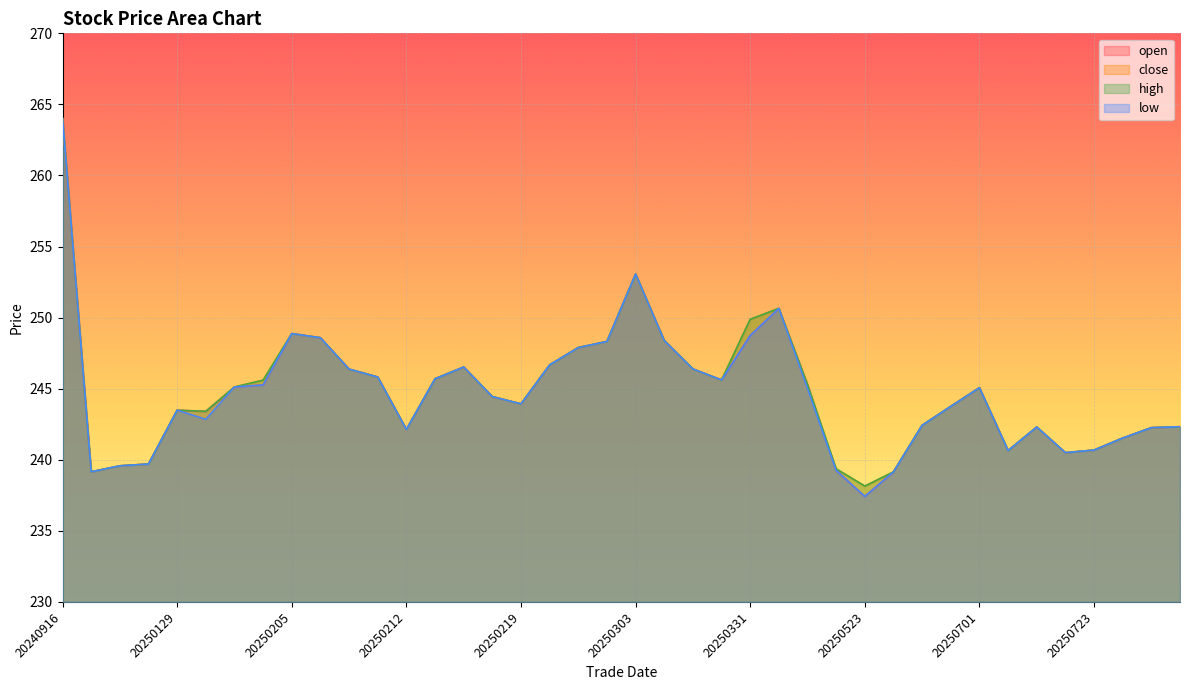

What is the value of the low point at the 4th from the left?

239.7